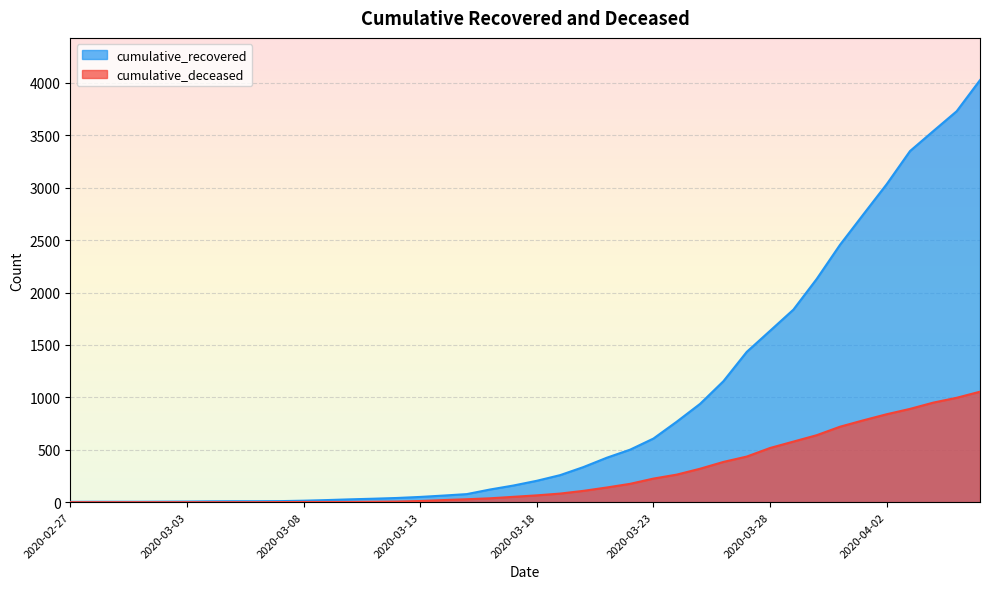

What are all the series names shown in the legend?

cumulative_recovered, cumulative_deceased